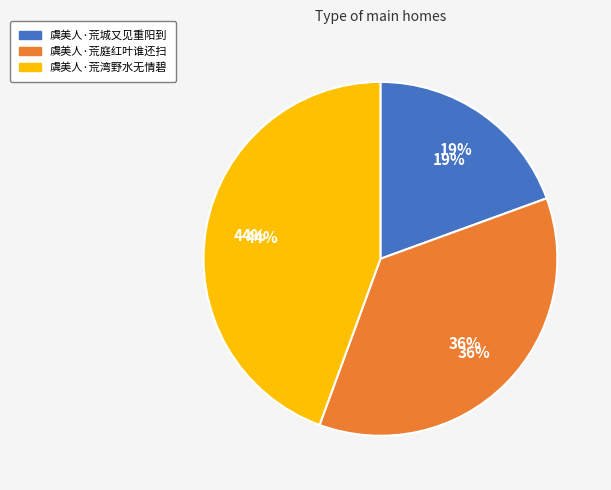

How many slices are in this pie chart?

3